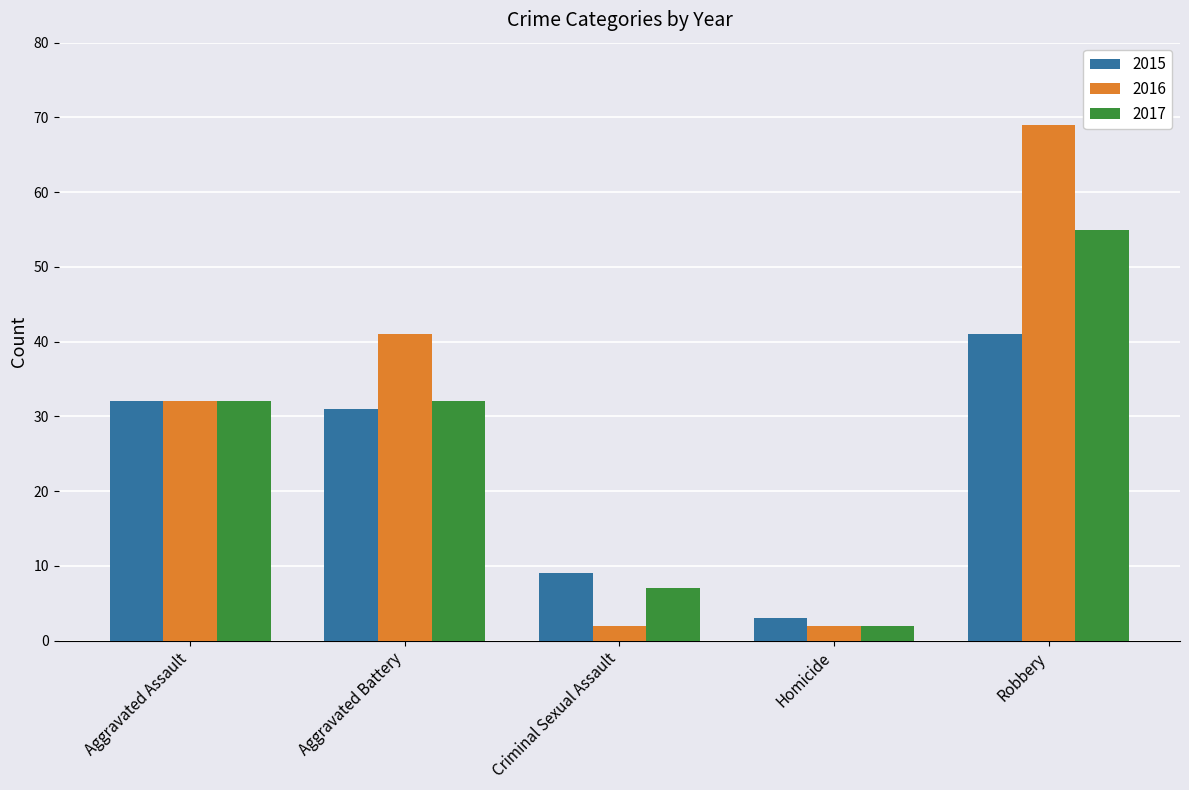

How many data points in 2016 are less than 32?

2